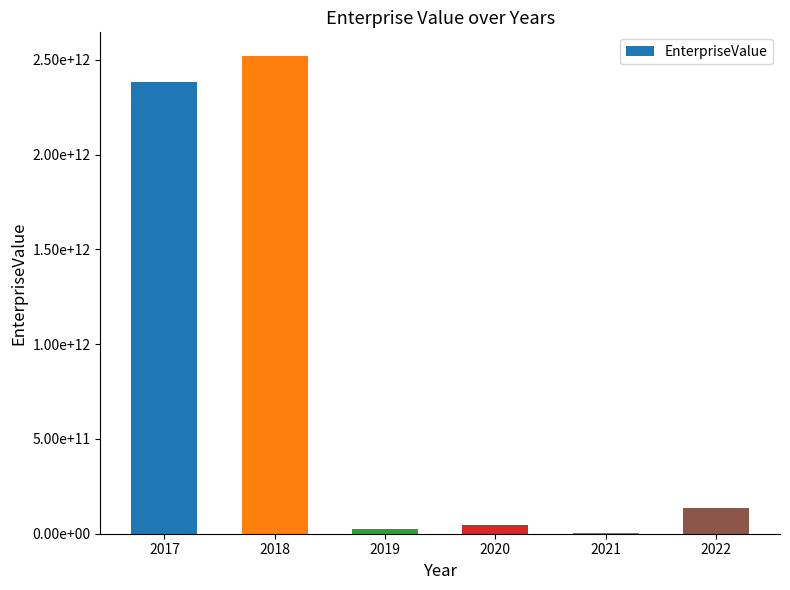

Read the value at 2019.

24015557263.3